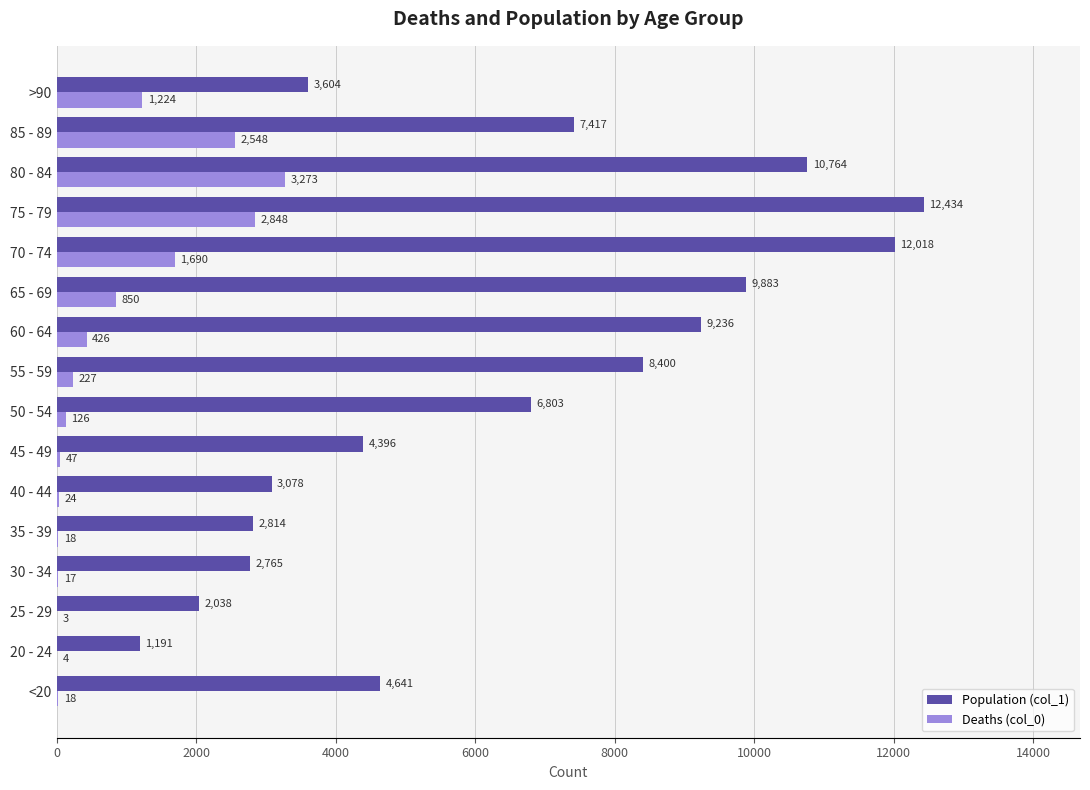

Which category has the highest value in the Deaths (col_0) series?

80 - 84